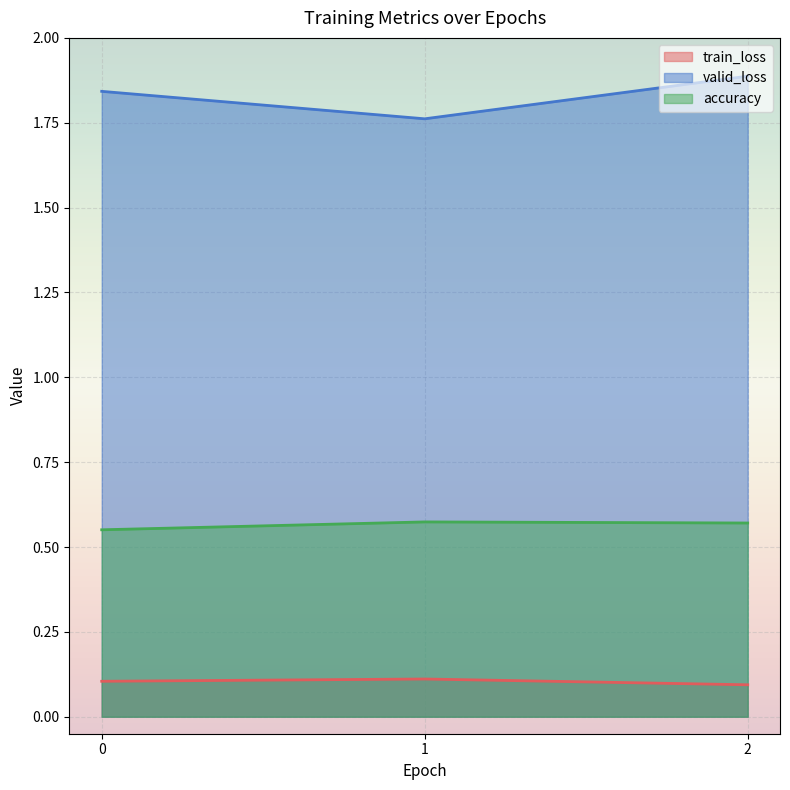

True or false: accuracy has a value of 0.6 at 0.

True